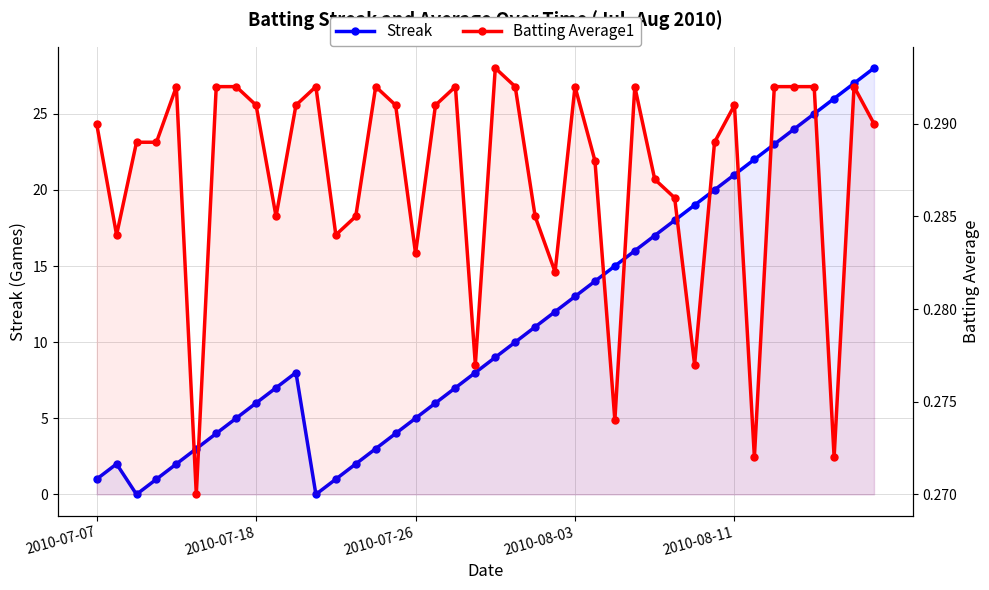

List the labels in order of Batting Average1 value, largest first.

20, 2010-08-11, 6, 7, 11, 14, 18, 21, 24, 27, 34, 35, 36, 38, 8, 10, 15, 17, 32, 2010-07-07, 39, 2010-07-26, 2010-08-03, 31, 25, 28, 29, 9, 13, 22, 2010-07-18, 12, 16, 23, 19, 30, 26, 33, 37, 5